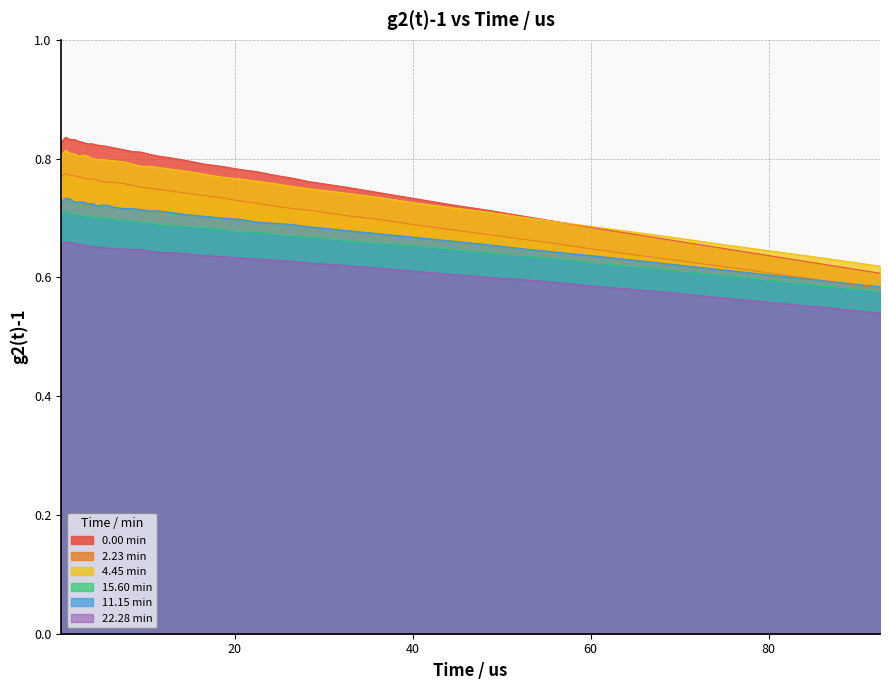

At which label does 22.28 min reach its minimum?

92.5